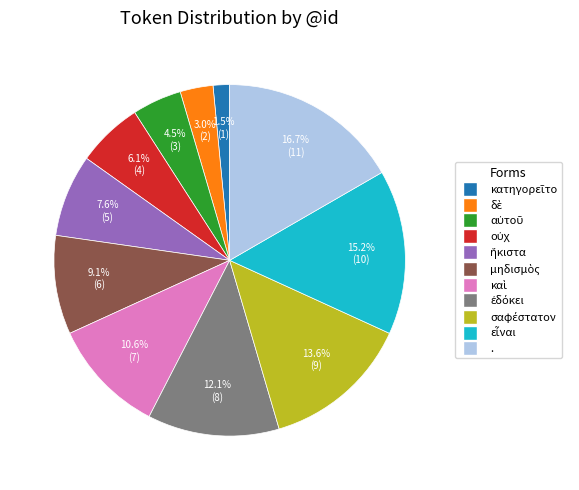

Is there any slice that represents more than half of the pie?

No